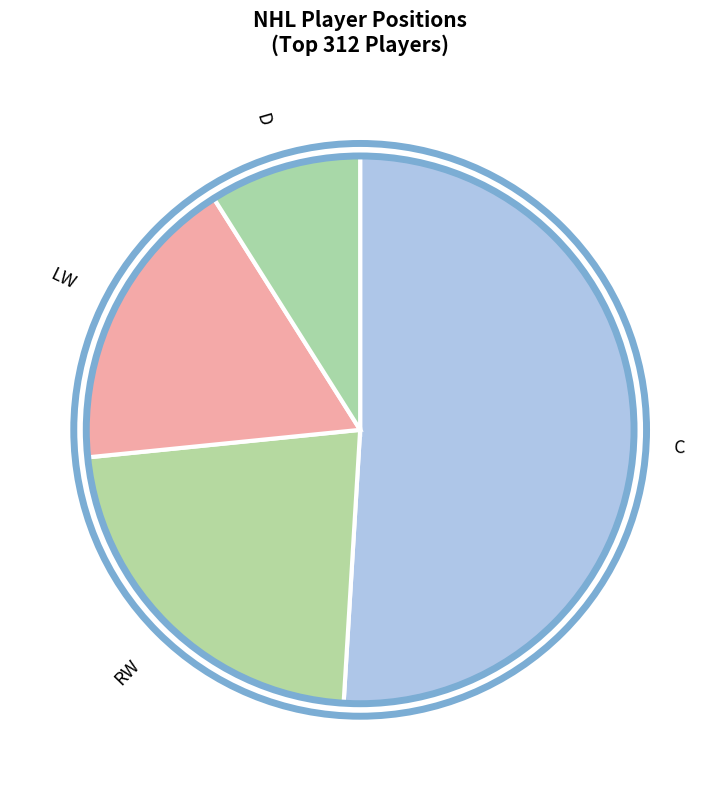

How many slices are in this pie chart?

4